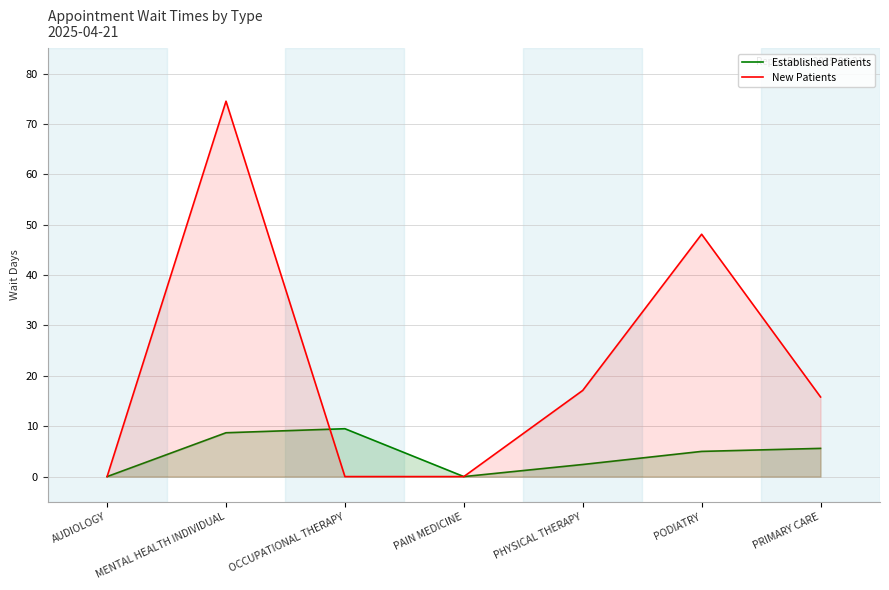

How many intersections are there between Established Patients and New Patients?

1